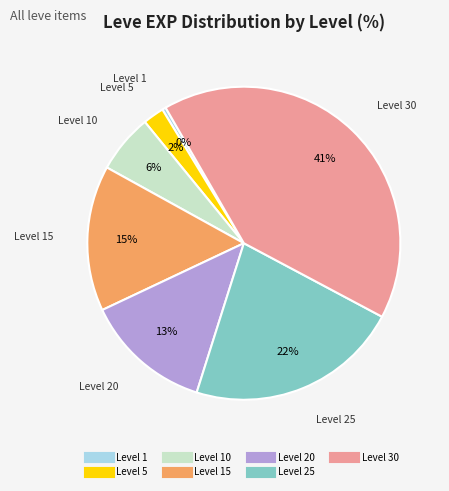

Is there any slice that represents more than half of the pie?

No